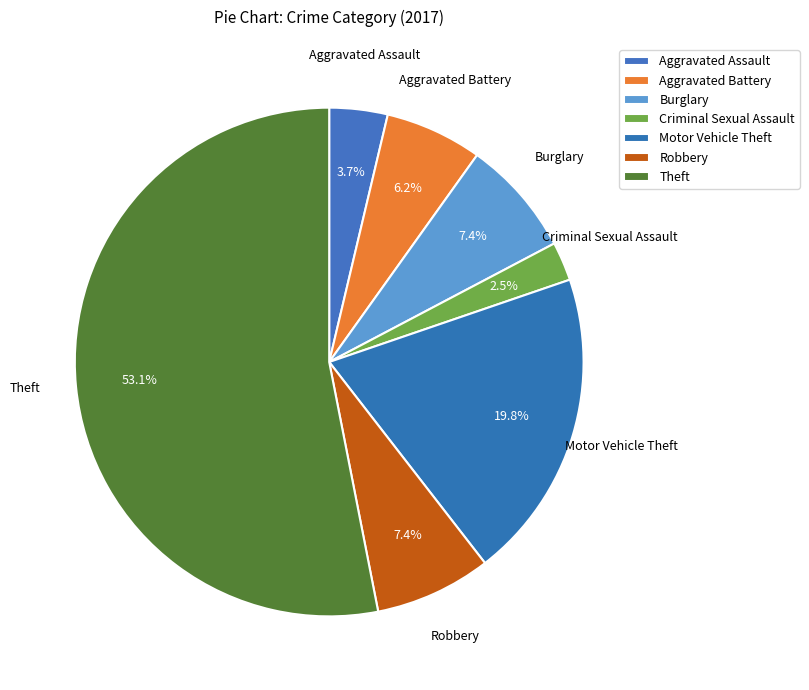

Which category has the biggest portion of the pie?

Theft